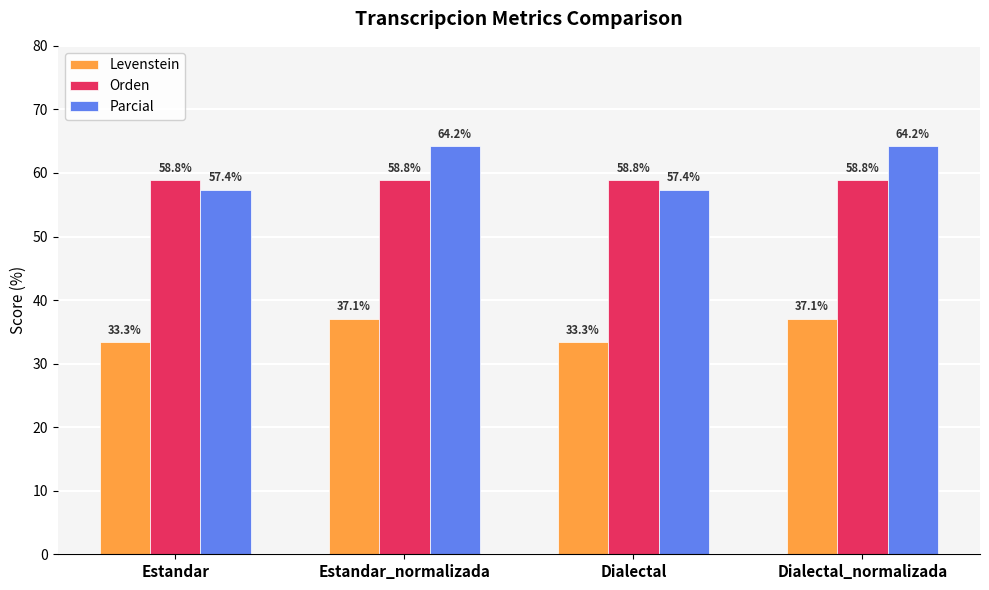

How many categories are shown in the chart?

4